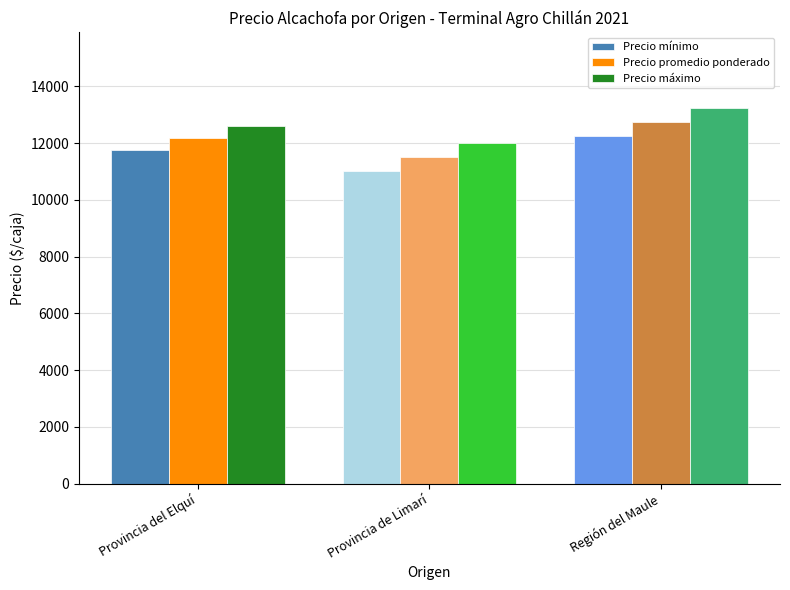

List the series in order of their peak value, lowest first.

Precio mínimo, Precio promedio ponderado, Precio máximo